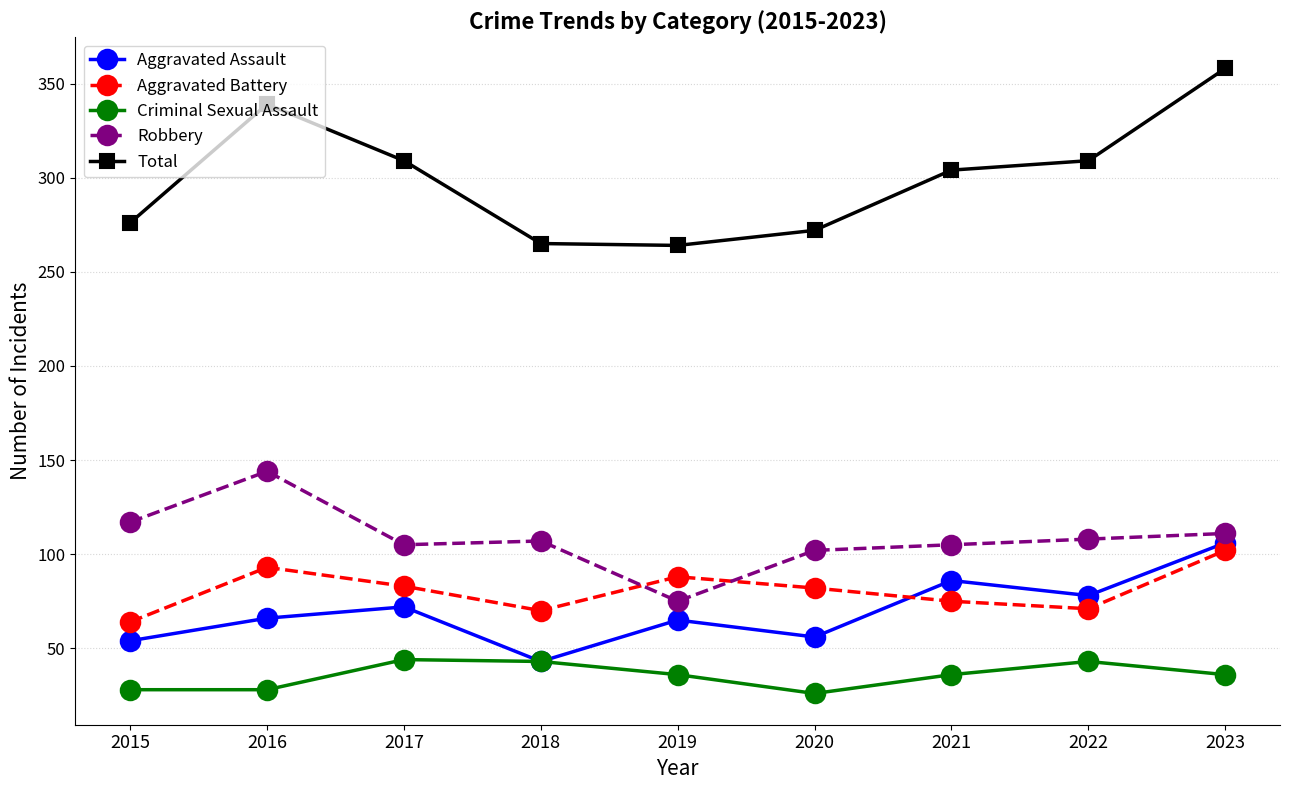

At which label does Total reach its peak?

2023